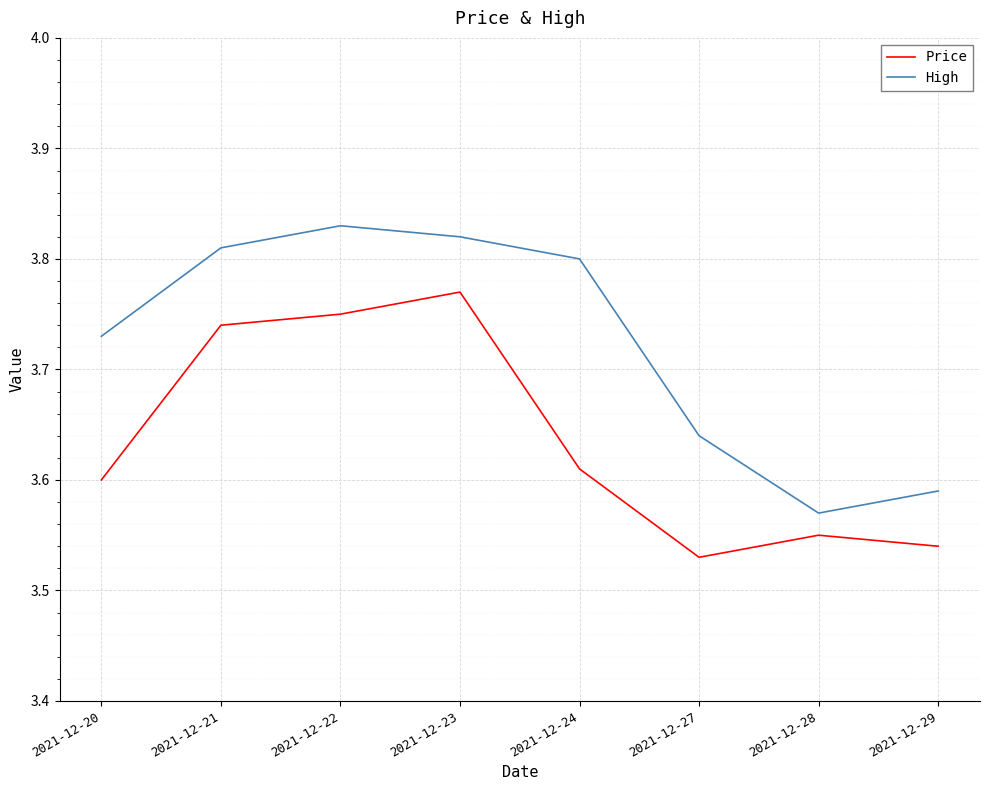

At which label is High closest to 3?

2021-12-28